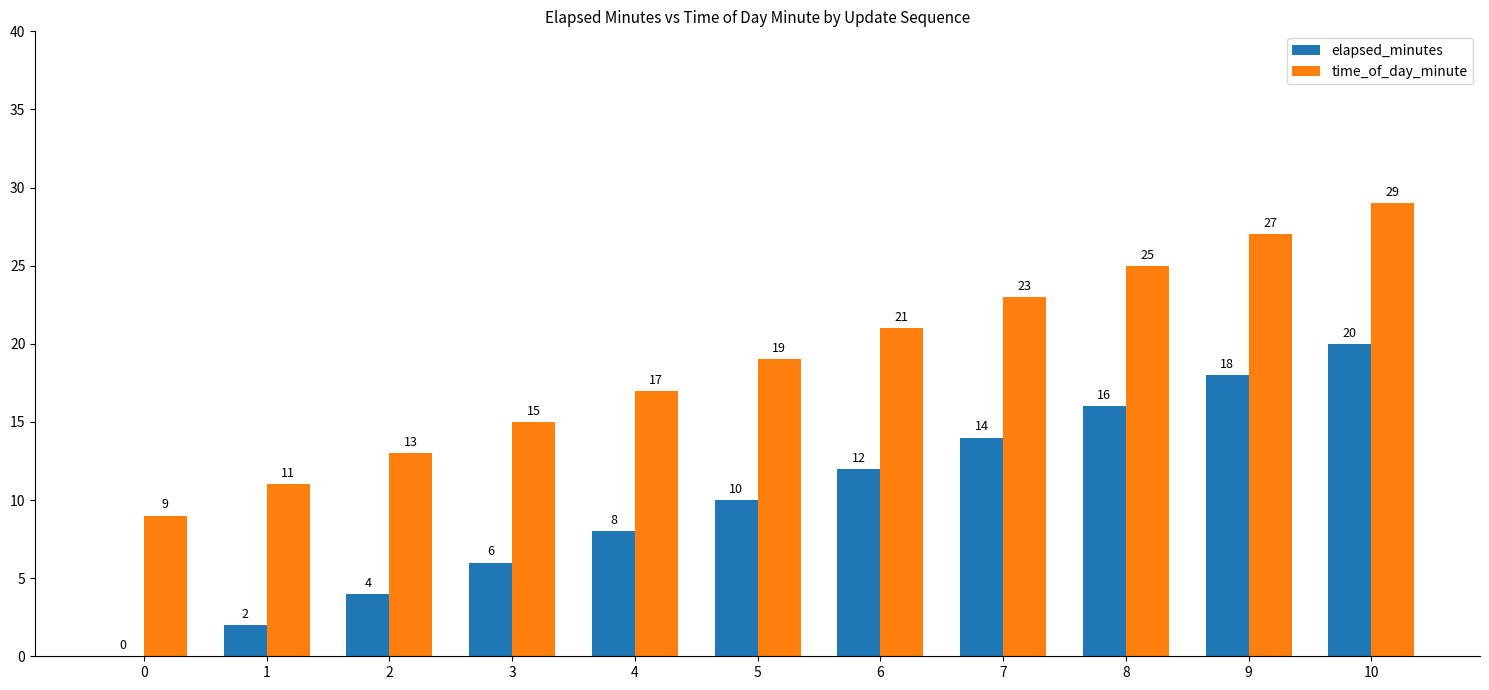

What is the sum of the time_of_day_minute values at 8 and 0?

34